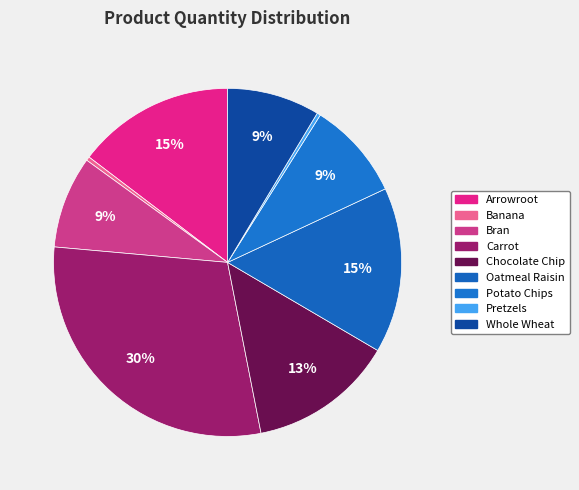

Which has a higher value, Banana or Pretzels?

Banana